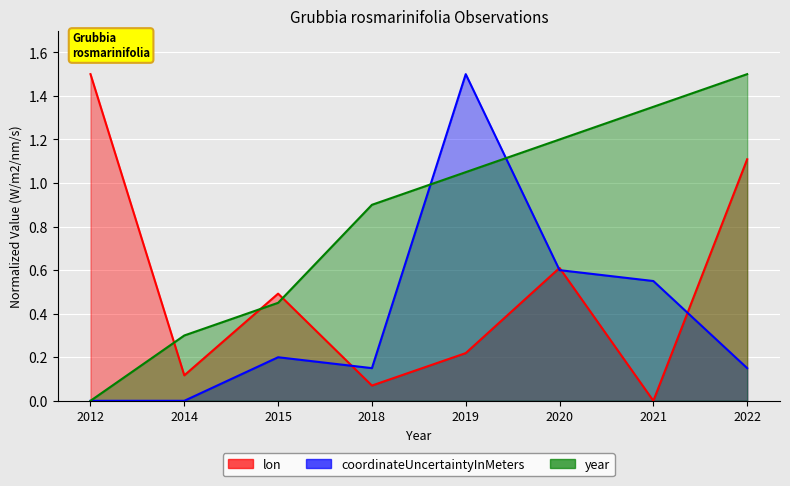

How many data points in coordinateUncertaintyInMeters are above 0?

6